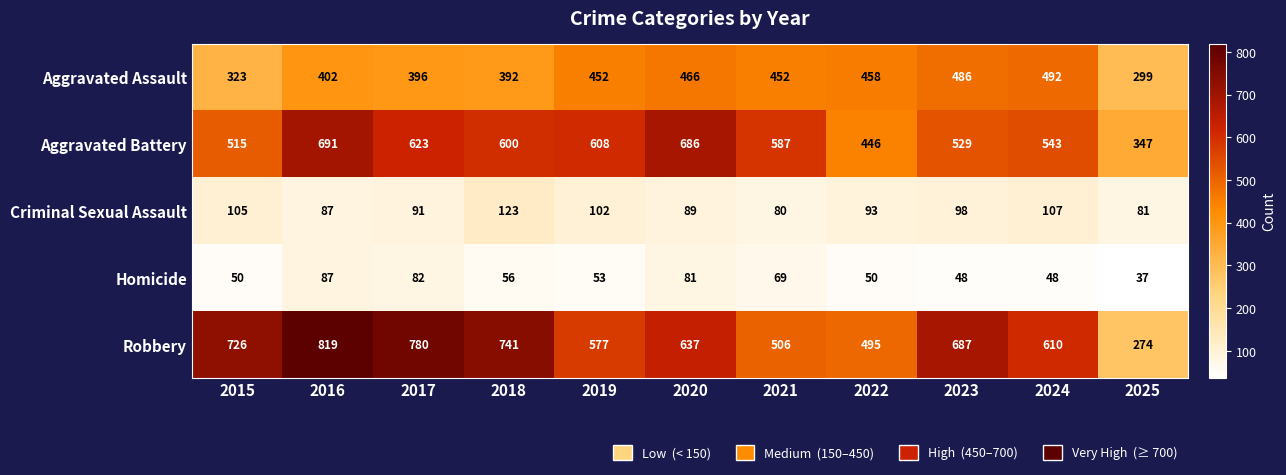

What is the total value across all series at 2015?

1719